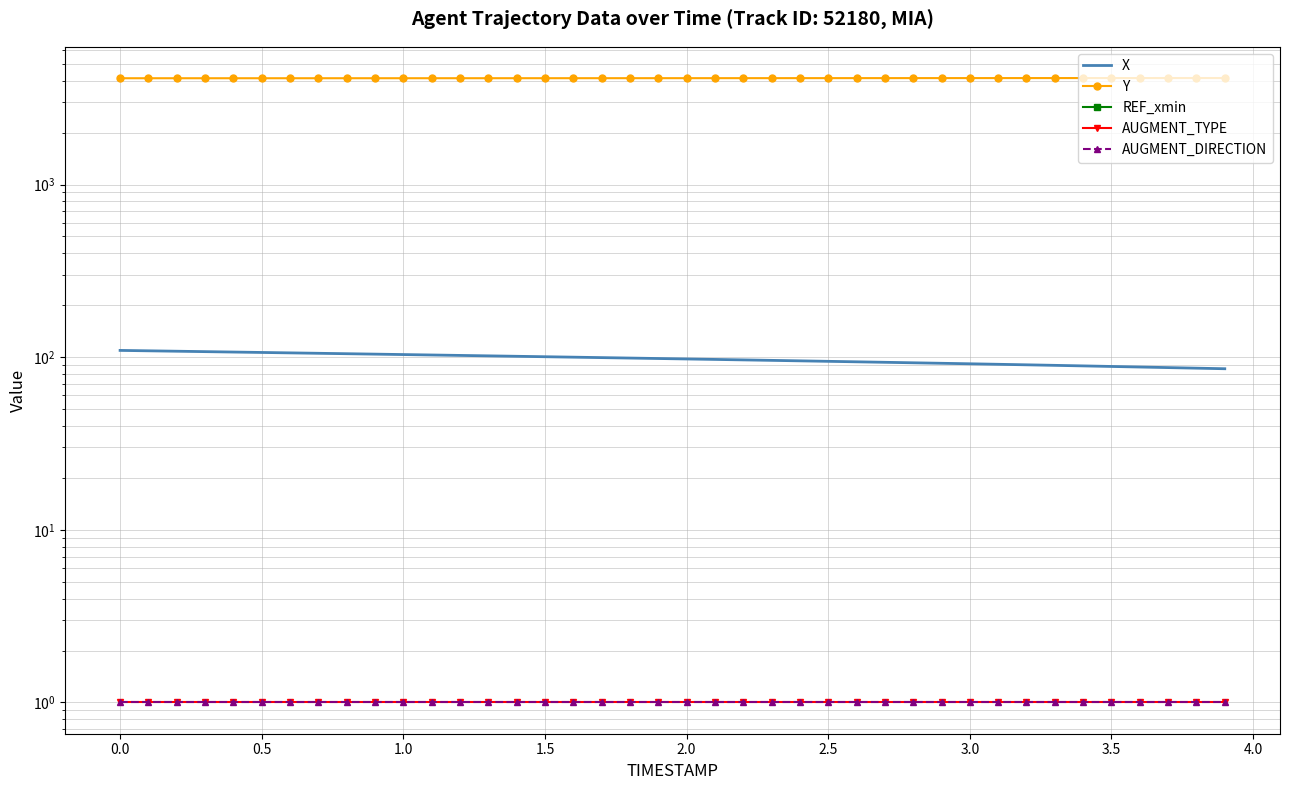

Reading left to right, transcribe all the data shown in this chart.

X: 109.4	108.8	108.2	107.7	107.1	106.5	105.9	105.3	104.7	104.1	103.5	102.9	102.4	101.8	101.2	100.6	100.0	99.4	98.8	98.2	97.6	97.0	96.4	95.8	95.2	94.6	94.0	93.4	92.8	92.2	91.6	90.9	90.3	89.7	89.0	88.3	87.7	87.0	86.4	85.7
Y: 4125.4	4125.3	4125.3	4125.3	4125.3	4125.3	4125.4	4125.5	4125.6	4125.8	4126.0	4126.2	4126.4	4126.7	4127.0	4127.2	4127.6	4127.9	4128.2	4128.6	4129.0	4129.4	4129.8	4130.2	4130.6	4131.0	4131.4	4131.9	4132.3	4132.8	4133.2	4133.6	4134.1	4134.5	4134.9	4135.3	4135.7	4136.1	4136.5	4136.9
REF_xmin: -115.7	-115.7	-115.7	-115.7	-115.7	-115.7	-115.7	-115.7	-115.7	-115.7	-115.7	-115.7	-115.7	-115.7	-115.7	-115.7	-115.7	-115.7	-115.7	-115.7	-115.7	-115.7	-115.7	-115.7	-115.7	-115.7	-115.7	-115.7	-115.7	-115.7	-115.7	-115.7	-115.7	-115.7	-115.7	-115.7	-115.7	-115.7	-115.7	-115.7
AUGMENT_TYPE: 1.0	1.0	1.0	1.0	1.0	1.0	1.0	1.0	1.0	1.0	1.0	1.0	1.0	1.0	1.0	1.0	1.0	1.0	1.0	1.0	1.0	1.0	1.0	1.0	1.0	1.0	1.0	1.0	1.0	1.0	1.0	1.0	1.0	1.0	1.0	1.0	1.0	1.0	1.0	1.0
AUGMENT_DIRECTION: 1.0	1.0	1.0	1.0	1.0	1.0	1.0	1.0	1.0	1.0	1.0	1.0	1.0	1.0	1.0	1.0	1.0	1.0	1.0	1.0	1.0	1.0	1.0	1.0	1.0	1.0	1.0	1.0	1.0	1.0	1.0	1.0	1.0	1.0	1.0	1.0	1.0	1.0	1.0	1.0